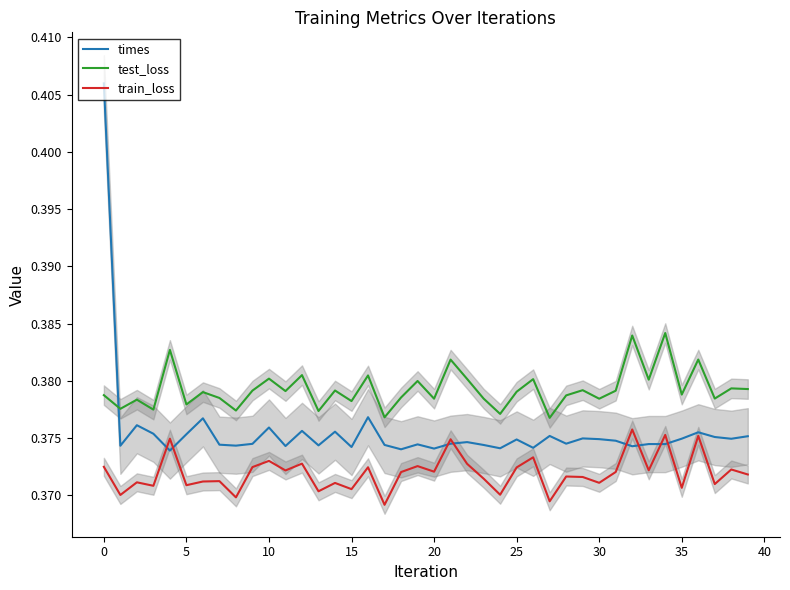

How many lines are shown in the chart?

3